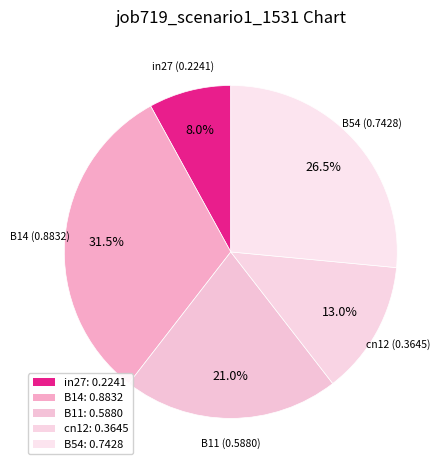

To the nearest percent, what portion does cn12 represent?

13%